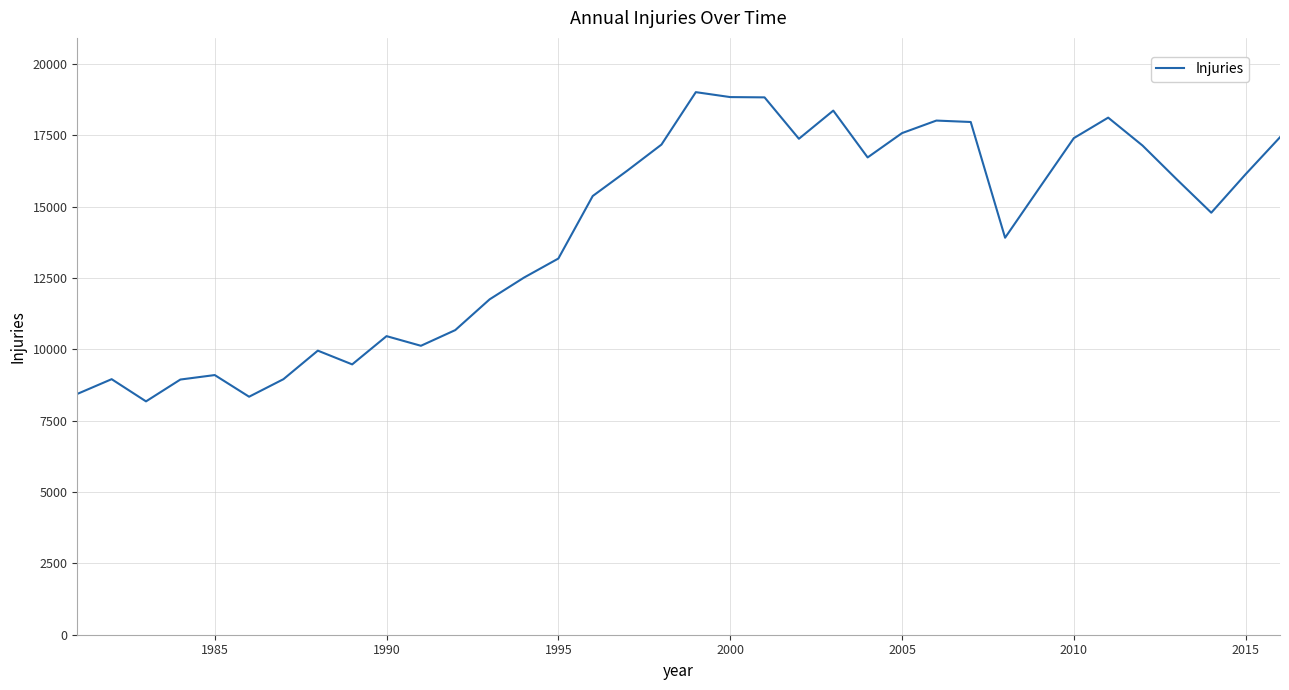

What is the greatest value displayed?

19015